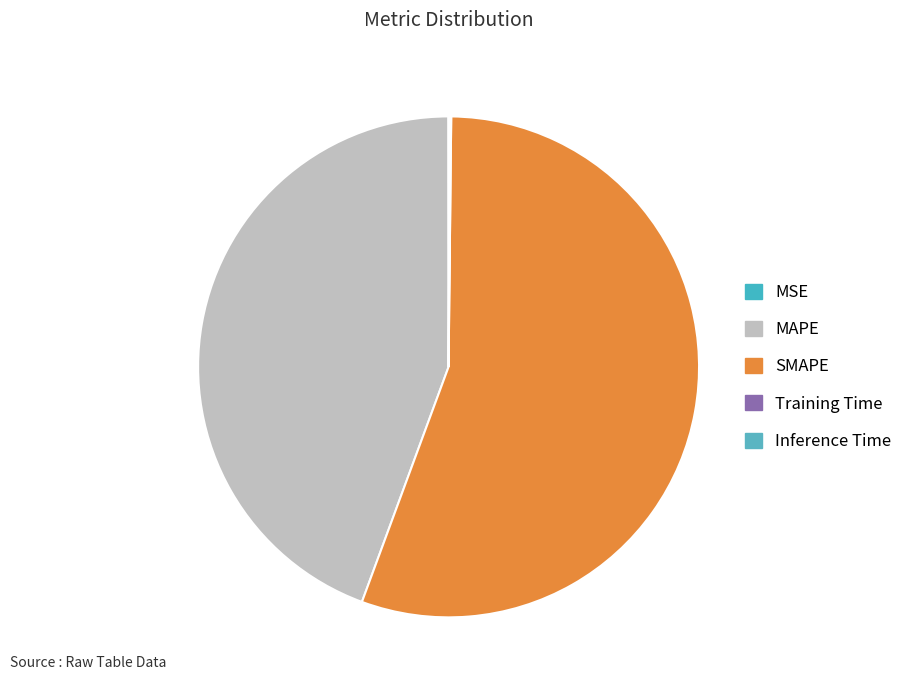

Is it true that SMAPE is 61% of the pie?

False